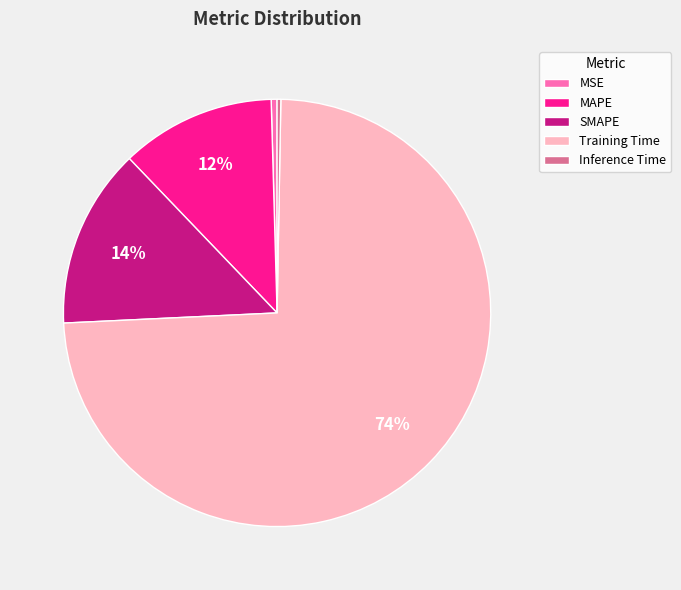

Which category has the biggest portion of the pie?

Training Time